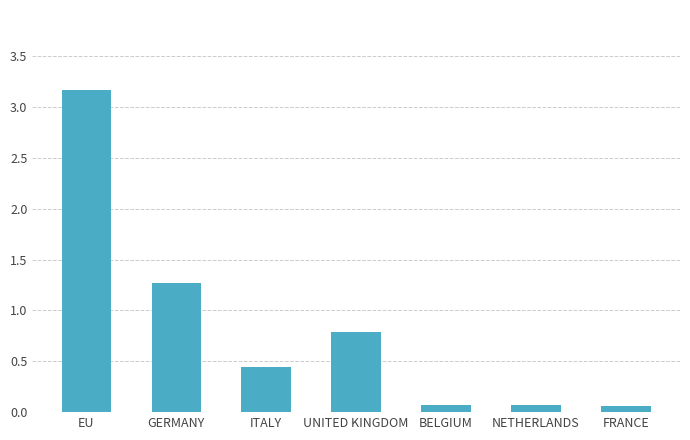

What position from the left is EU?

1